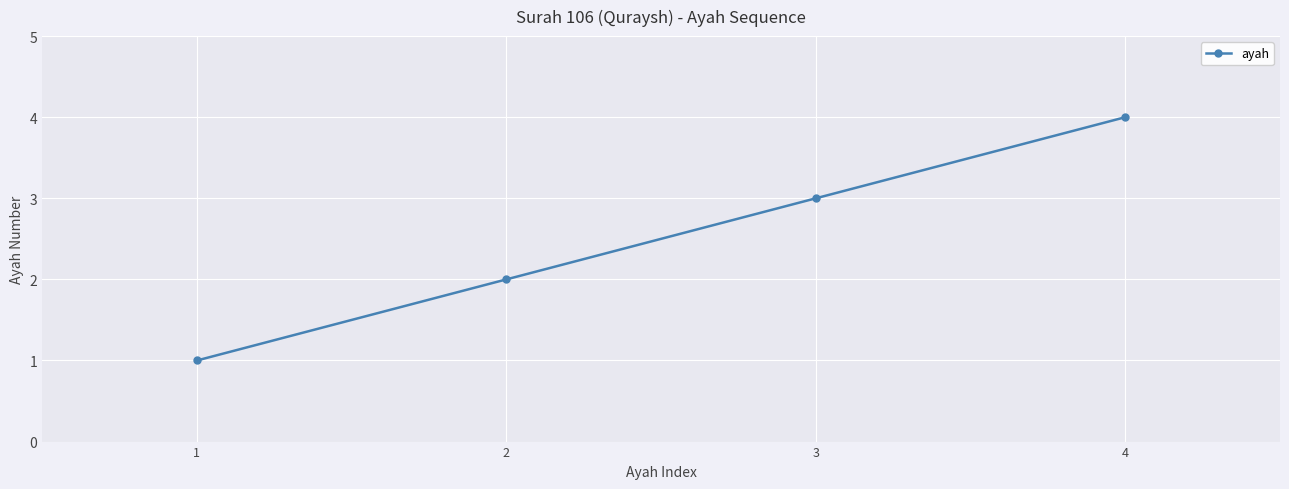

At which category does the chart reach its peak across all series?

4